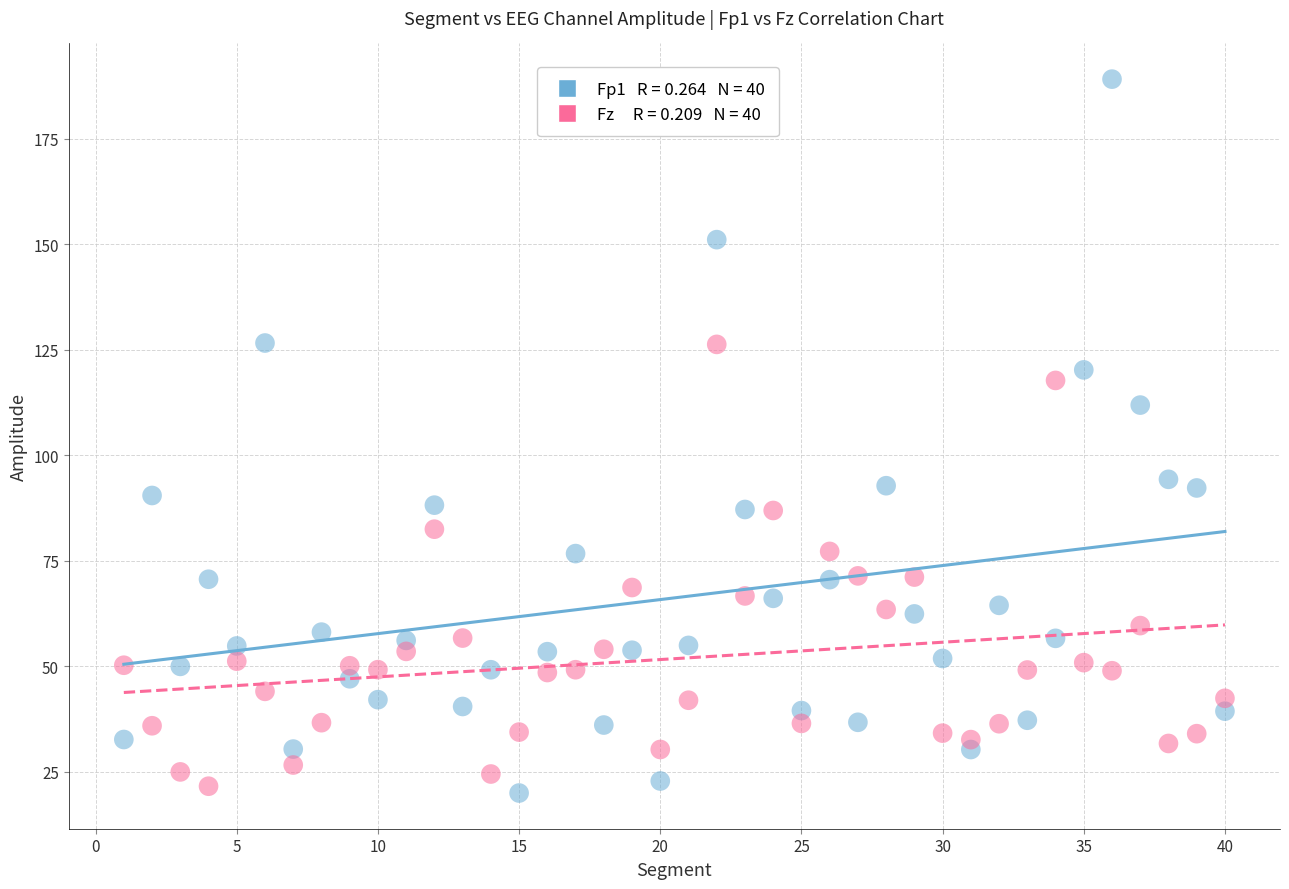

Across all data points, what is the range of X values (max minus min)?

39.0